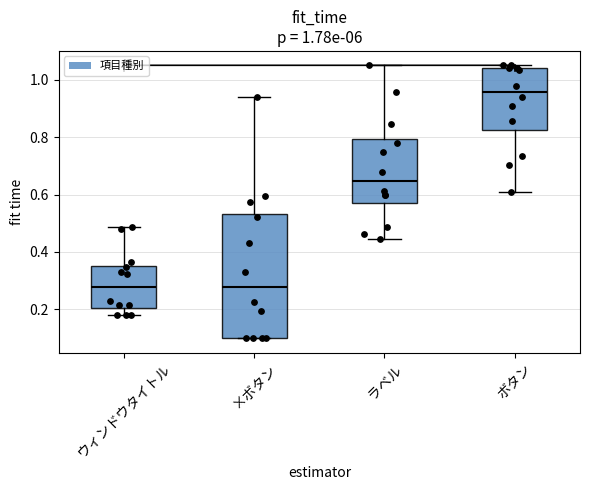

Which box is the tallest, from its lower edge to its upper edge?

×ボタン